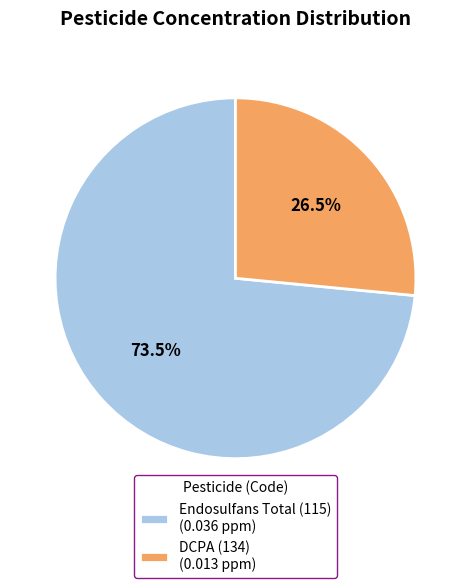

What percentage do DCPA (134) and Endosulfans Total (115) together represent?

100.0%